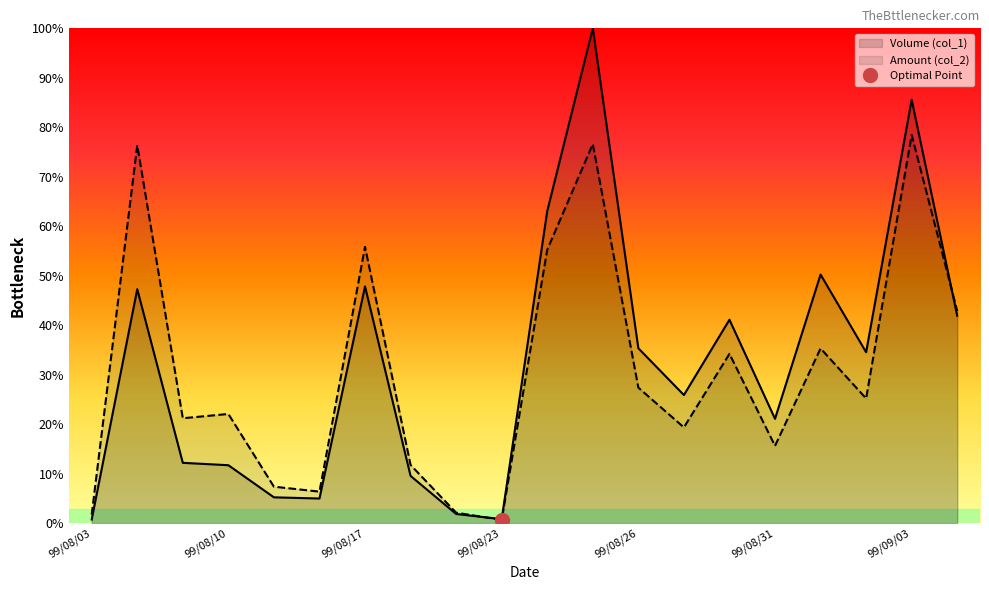

How many values in the Volume (col_1) series are below 34?

10